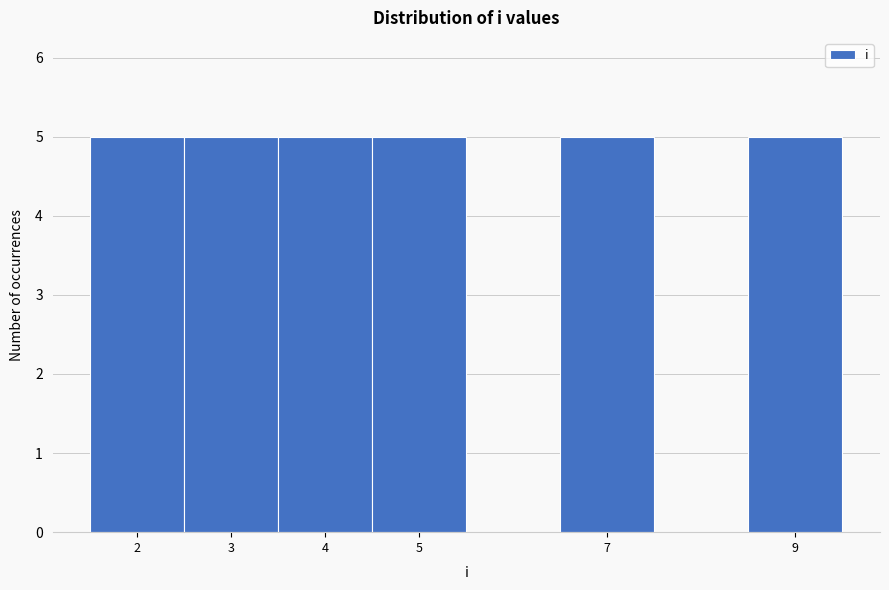

How tall is the bar that spans 4.5 to 5.5 on the x-axis? The values are not printed on the chart, so give them approximately, as read against the axis.

5